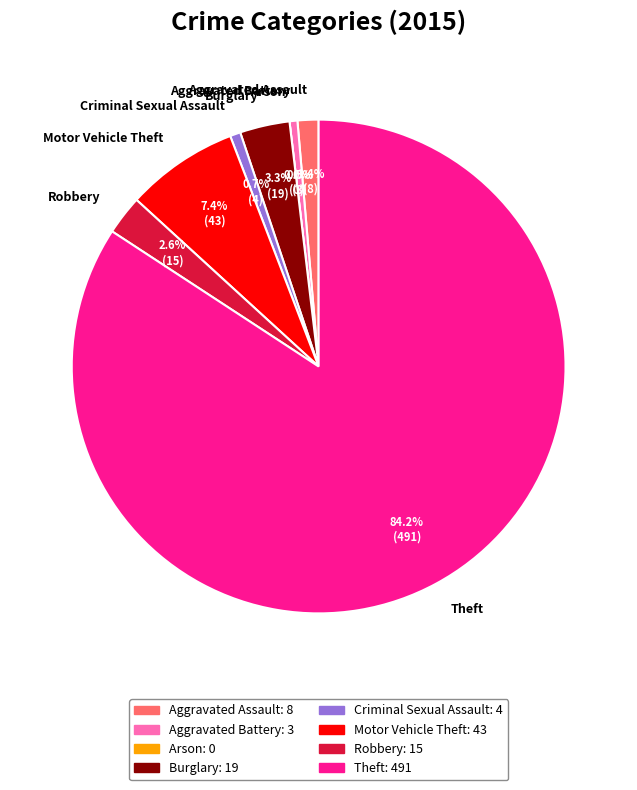

Is there a majority slice in this chart?

Yes